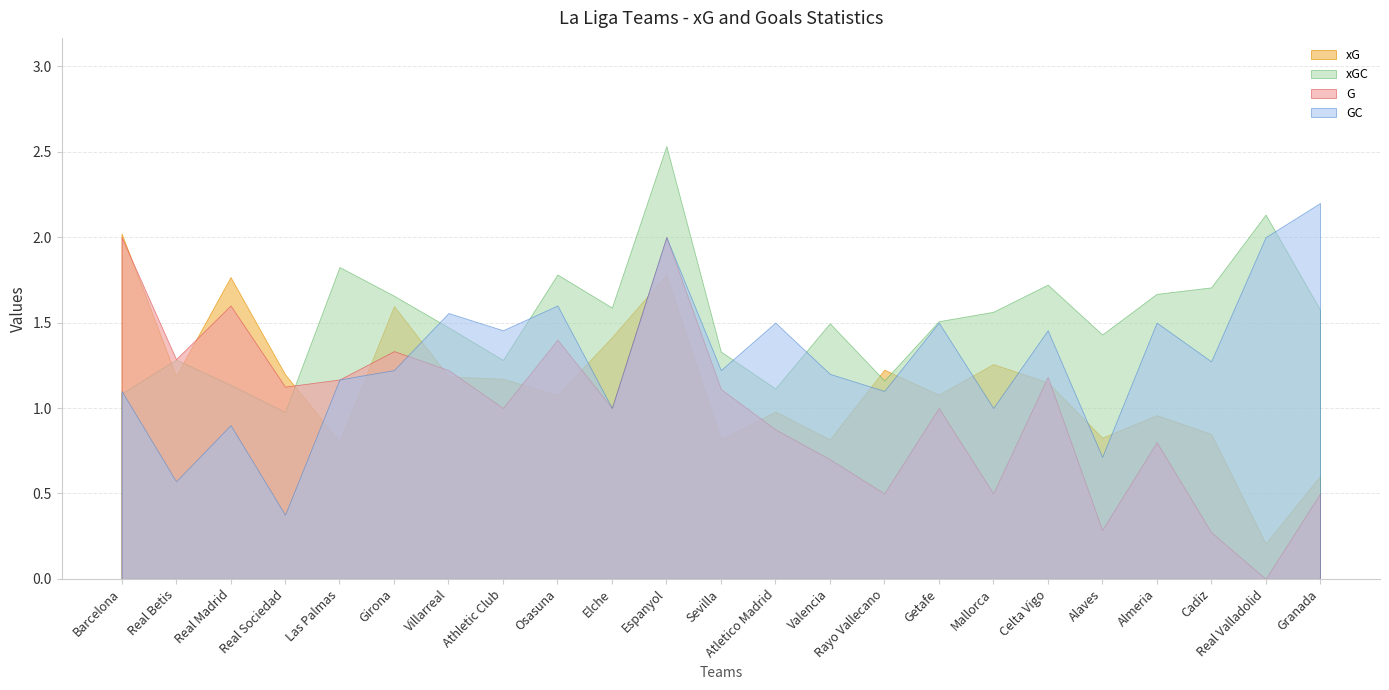

The value of GC at Rayo Vallecano is 1.1. True or false?

True